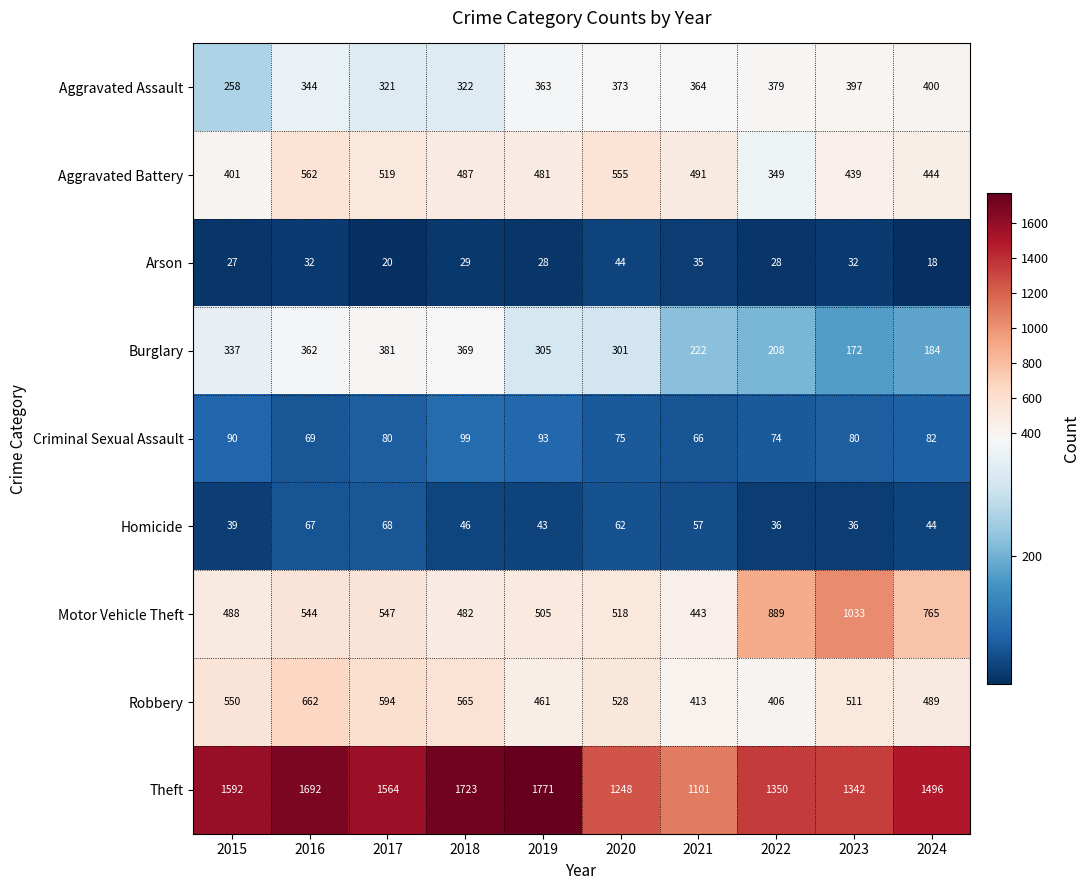

How many categories are shown in the chart?

10